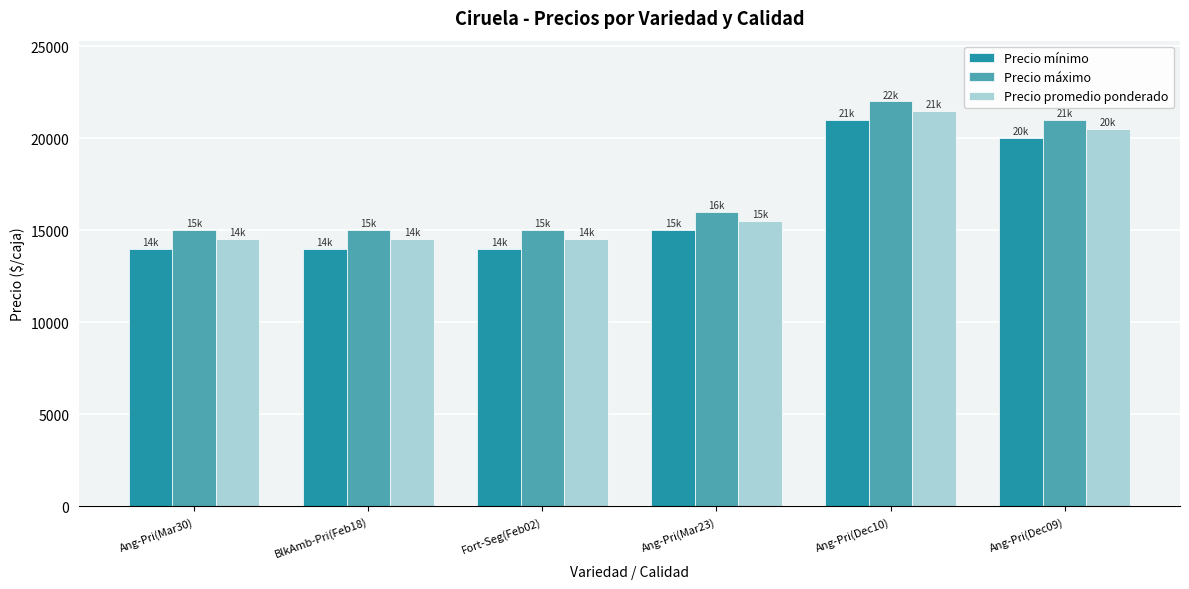

List the series in order of their peak value, lowest first.

Precio mínimo, Precio promedio ponderado, Precio máximo